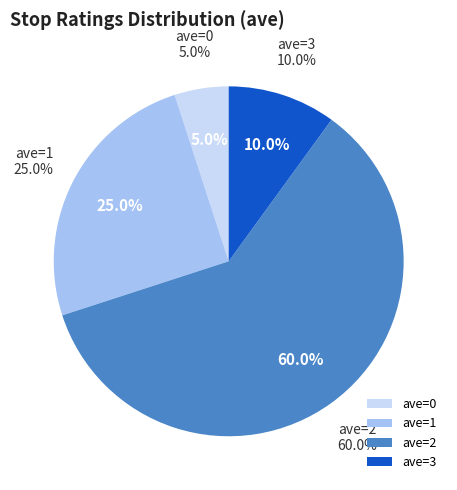

How many segments does this pie chart have?

4